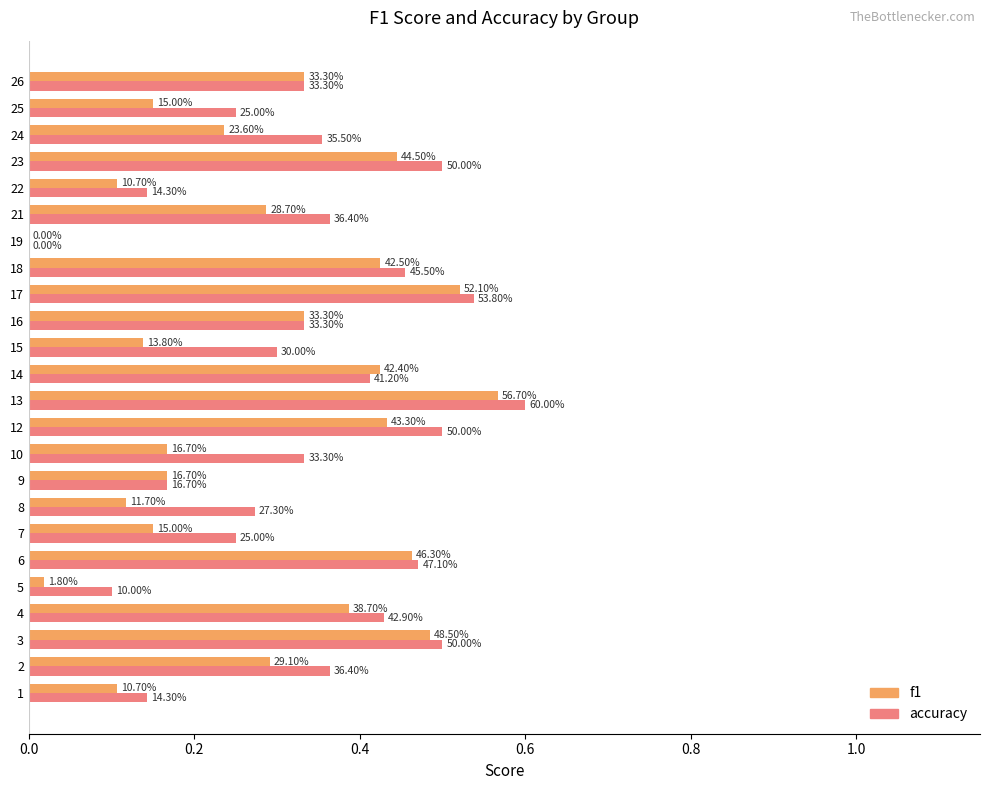

What are all the series names shown in the legend?

f1, accuracy